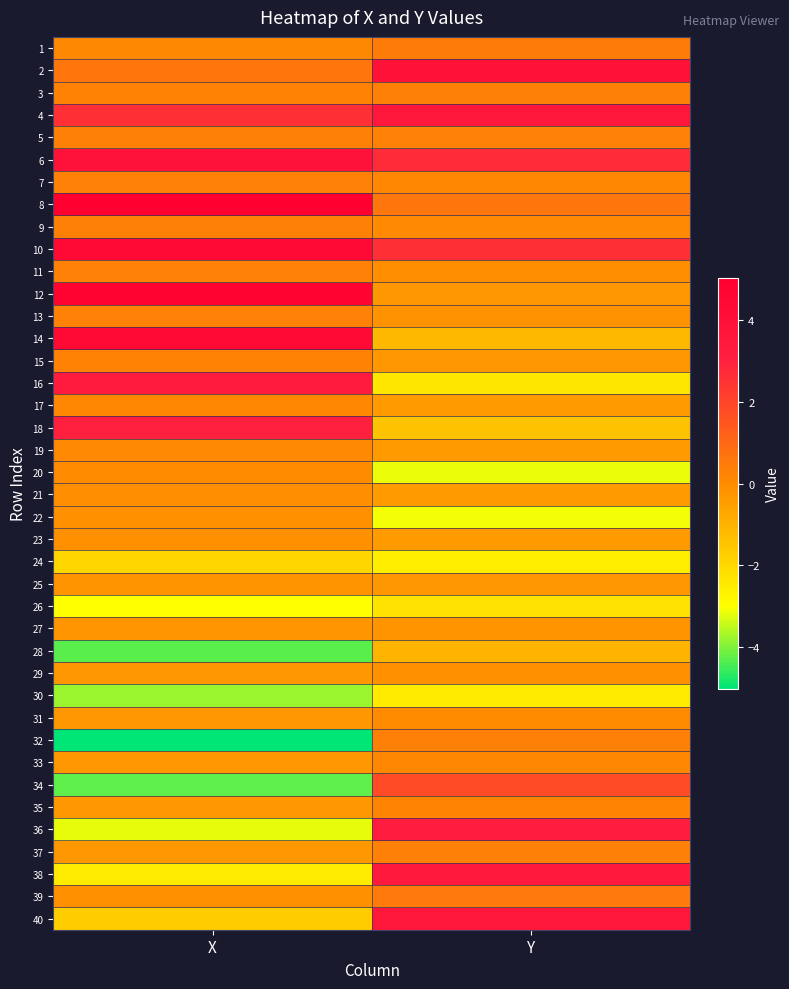

Reading left to right, extract all data points from this chart.

1: X=0.1	Y=0.4
2: X=0.6	Y=3.9
3: X=0.3	Y=0.4
4: X=2.6	Y=3.5
5: X=0.3	Y=0.3
6: X=3.8	Y=2.7
7: X=0.3	Y=0.1
8: X=5.0	Y=0.6
9: X=0.4	Y=0.0
10: X=4.3	Y=2.6
11: X=0.3	Y=-0.1
12: X=4.8	Y=-0.3
13: X=0.3	Y=-0.2
14: X=4.4	Y=-1.2
15: X=0.3	Y=-0.3
16: X=3.3	Y=-2.4
17: X=0.1	Y=-0.4
18: X=3.1	Y=-1.4
19: X=0.1	Y=-0.4
20: X=0.0	Y=-3.2
21: X=-0.1	Y=-0.4
22: X=-0.1	Y=-3.1
23: X=-0.1	Y=-0.4
24: X=-2.0	Y=-2.6
25: X=-0.2	Y=-0.3
26: X=-3.0	Y=-2.3
27: X=-0.3	Y=-0.2
28: X=-4.3	Y=-1.1
29: X=-0.3	Y=-0.1
30: X=-3.8	Y=-2.5
31: X=-0.3	Y=0.0
32: X=-5.0	Y=0.3
33: X=-0.3	Y=0.2
34: X=-4.2	Y=1.8
35: X=-0.3	Y=0.2
36: X=-3.2	Y=3.2
37: X=-0.3	Y=0.4
38: X=-2.5	Y=3.4
39: X=-0.1	Y=0.5
40: X=-1.7	Y=3.5